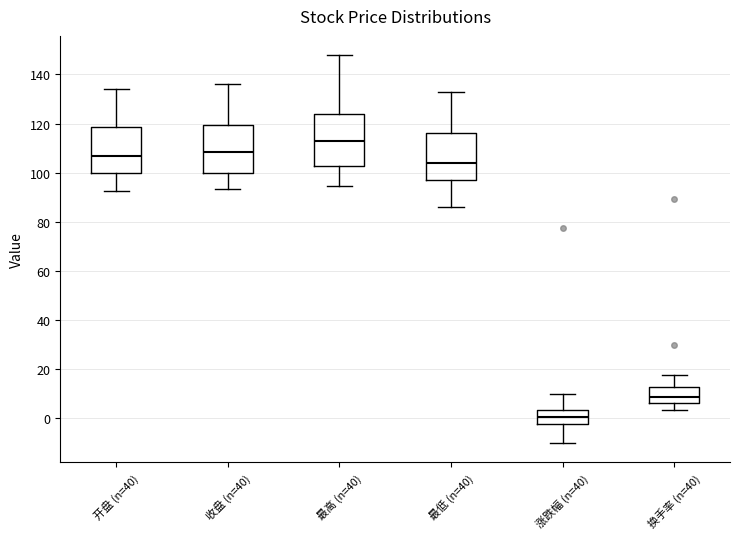

Where does the median line of the box for 开盘 (n=40) sit on the y-axis? The values are not printed on the chart, so give them approximately, as read against the axis.

106